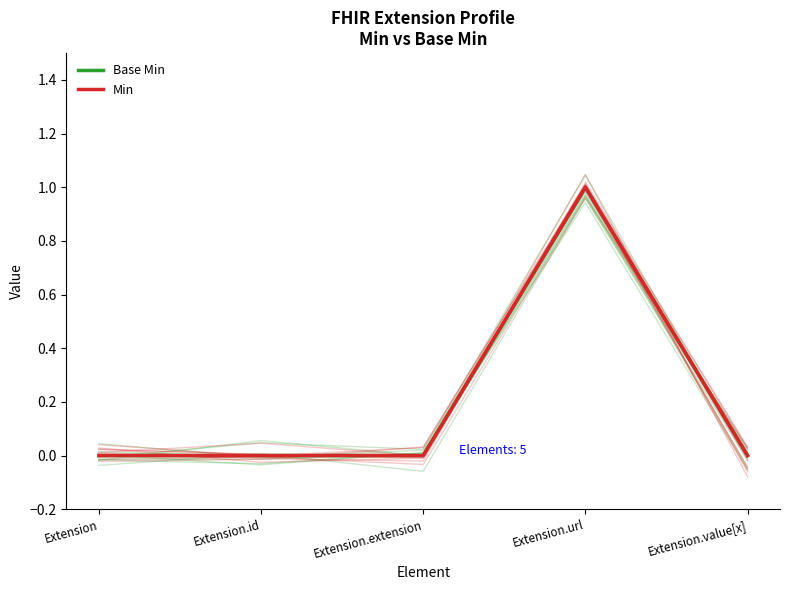

Reading left to right, transcribe all the data shown in this chart.

Base Min: 0	0	0	1	0
Min: 0	0	0	1	0